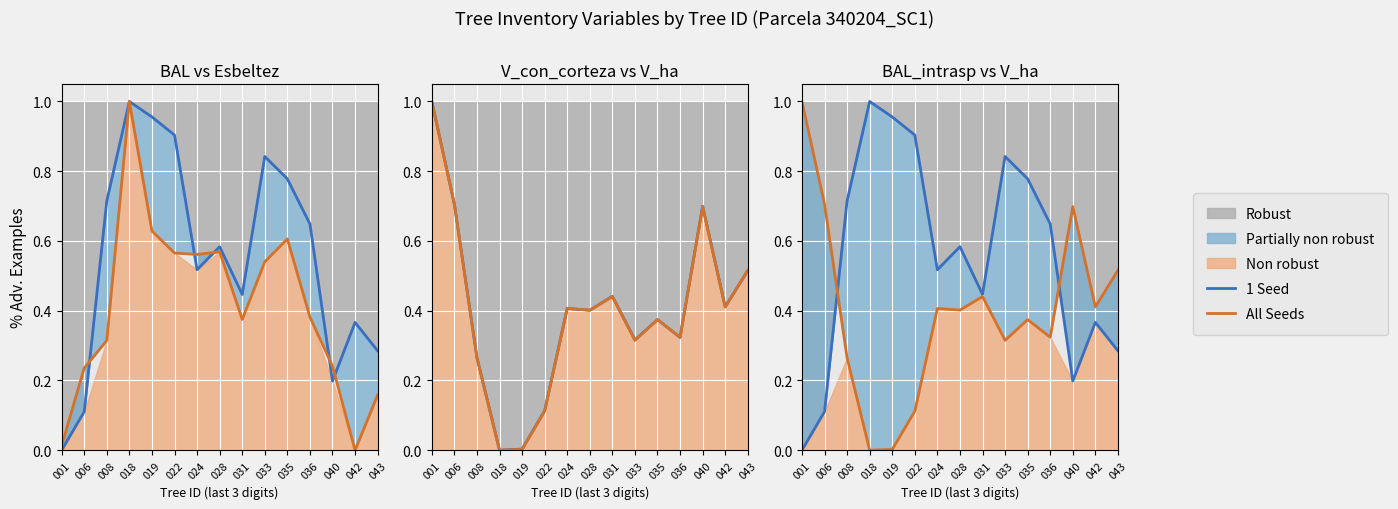

List the series in order of their overall mean, highest first.

1 Seed, All Seeds